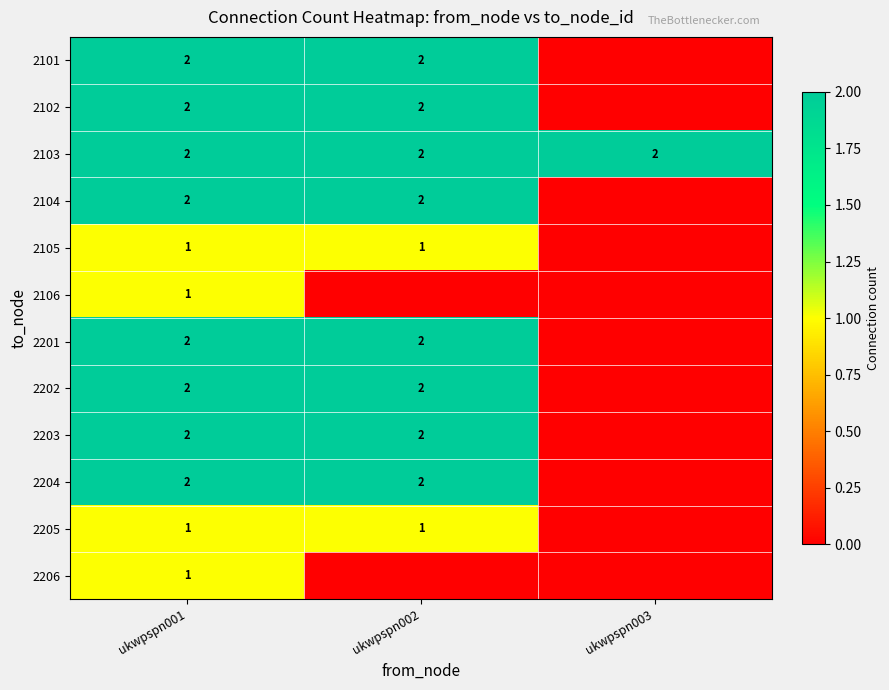

Is it true that 2104 equals 2 at ukwpspn002?

True